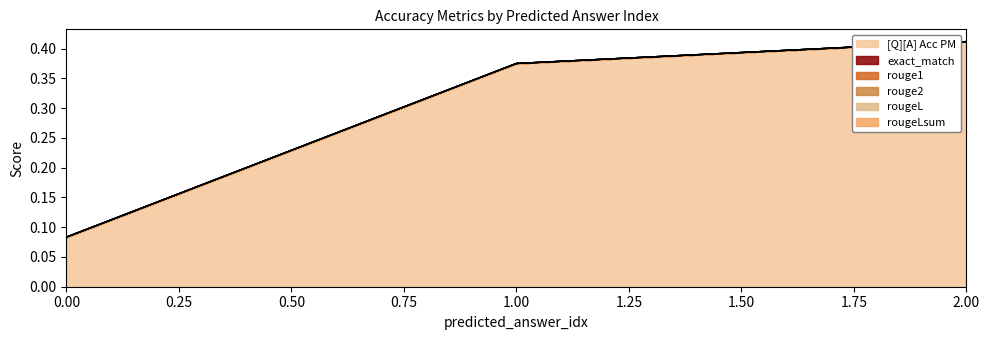

What is the spread (max minus min) of values at 0?

0.1